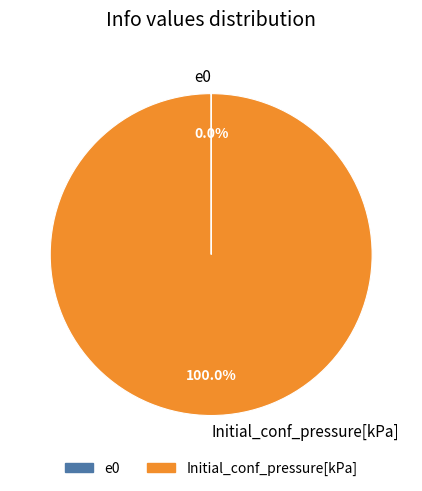

Is there any slice that represents more than half of the pie?

Yes